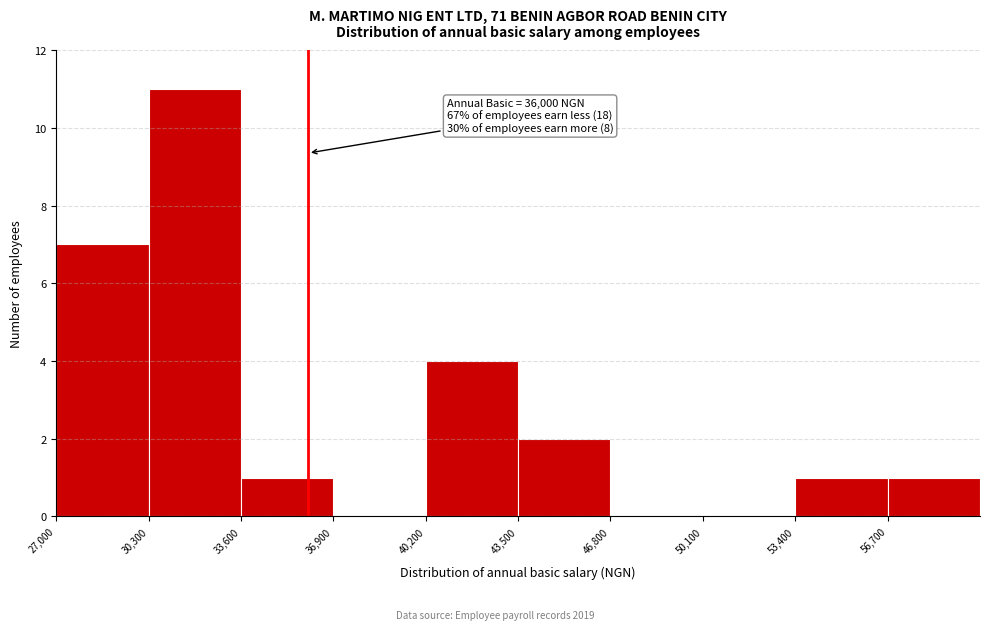

Which range on the x-axis has the tallest bar?

30300 to 33600